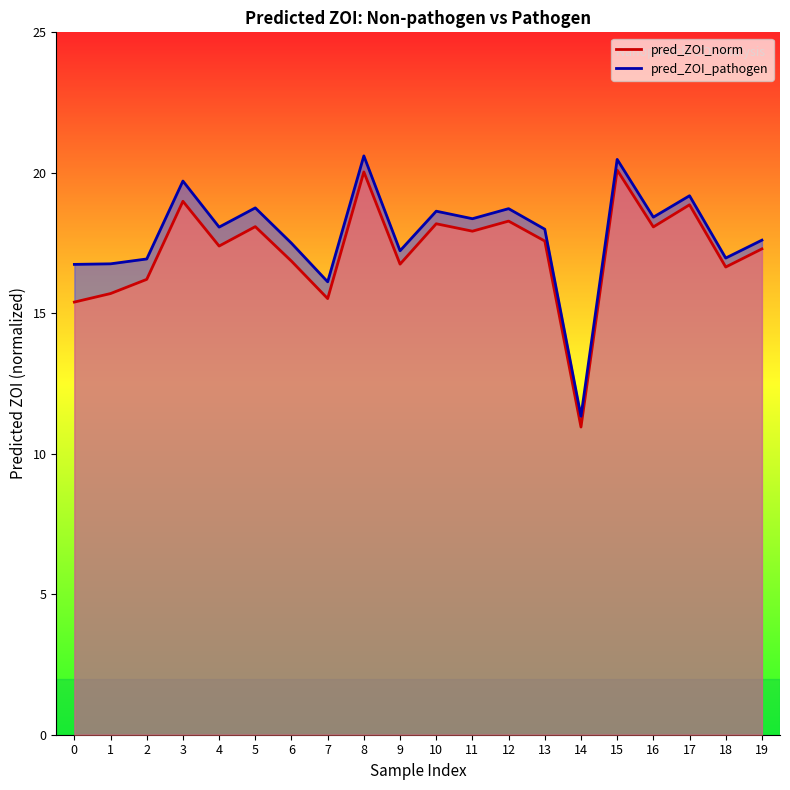

True or false: pred_ZOI_pathogen and pred_ZOI_norm cross at least once.

False